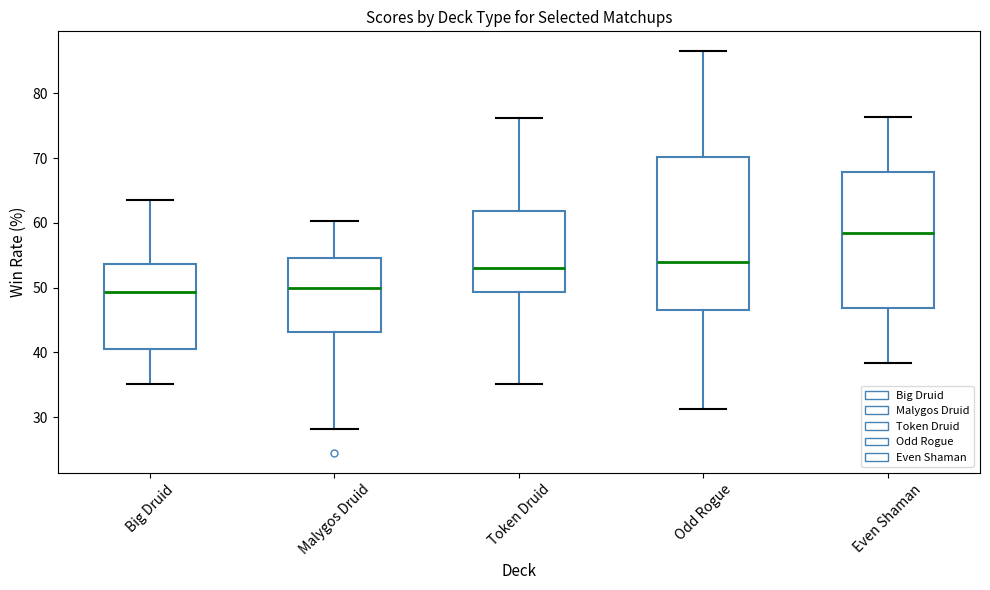

Reading left to right, read every box against the y-axis: the position of its median line, the range the box covers, and the ends of its whiskers. The values are not printed on the chart, so give them approximately, as read against the axis.

Big Druid: median 49, box 41 to 54, whiskers 35 to 64
Malygos Druid: median 50, box 43 to 55, whiskers 28 to 60
Token Druid: median 53, box 49 to 62, whiskers 35 to 76
Odd Rogue: median 54, box 47 to 70, whiskers 31 to 87
Even Shaman: median 59, box 47 to 68, whiskers 38 to 76